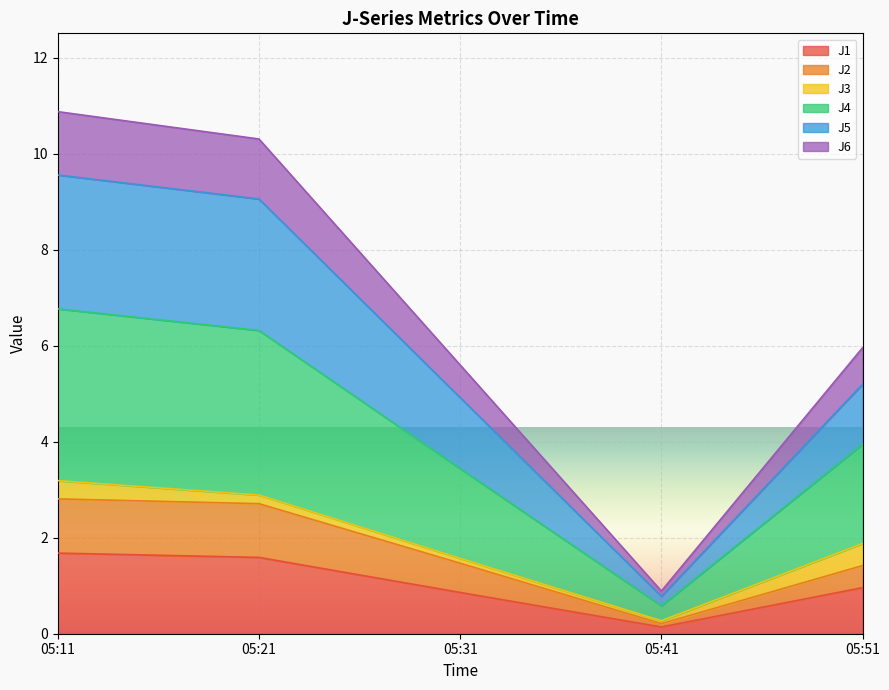

Which category has the lowest value in the J1 series?

05:41